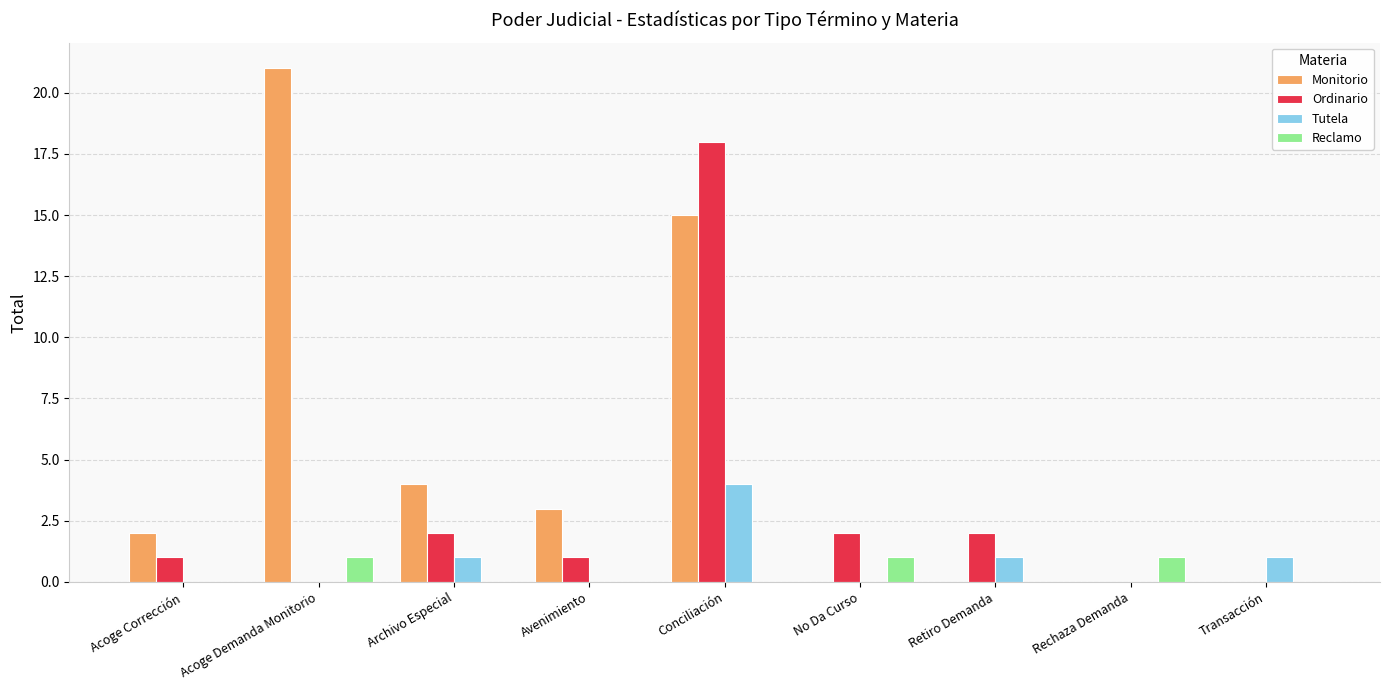

Are the bars grouped side by side (vs. stacked)?

Yes